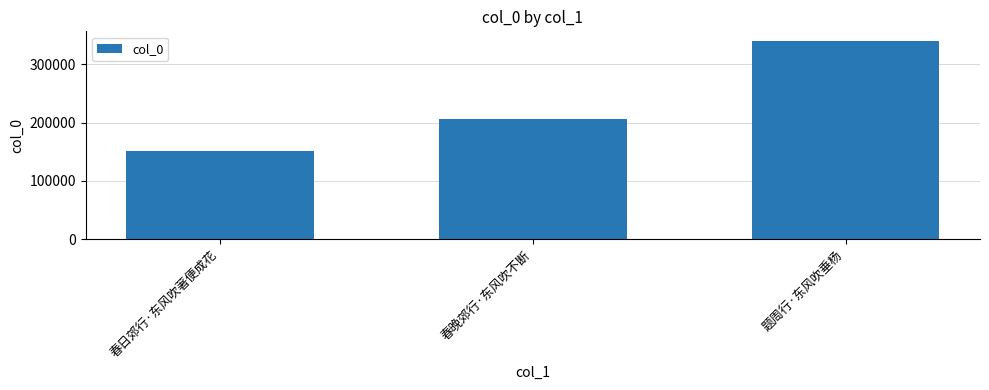

At which label is the value closest to 245337?

春晚郊行·东风吹不断